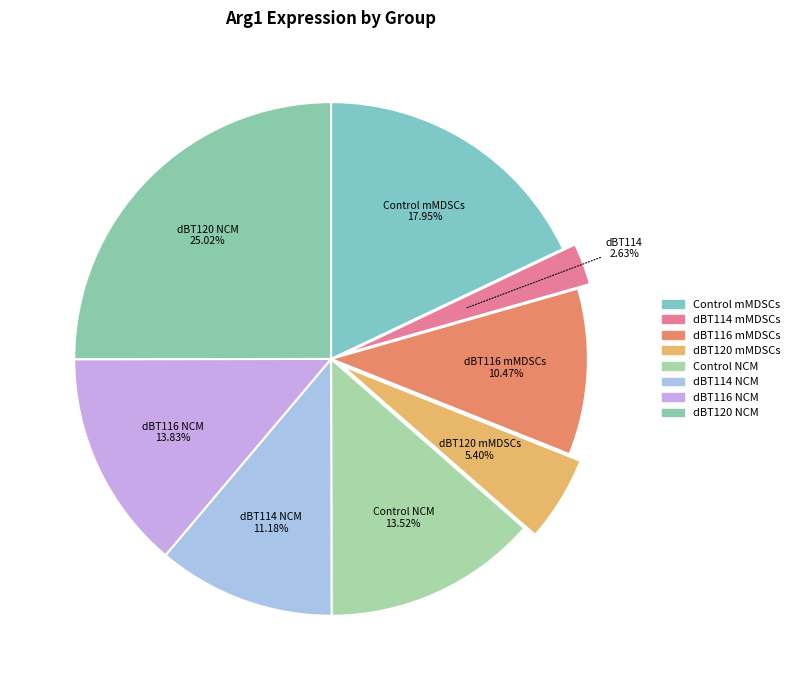

Does Control mMDSCs account for over 50% of the chart?

No